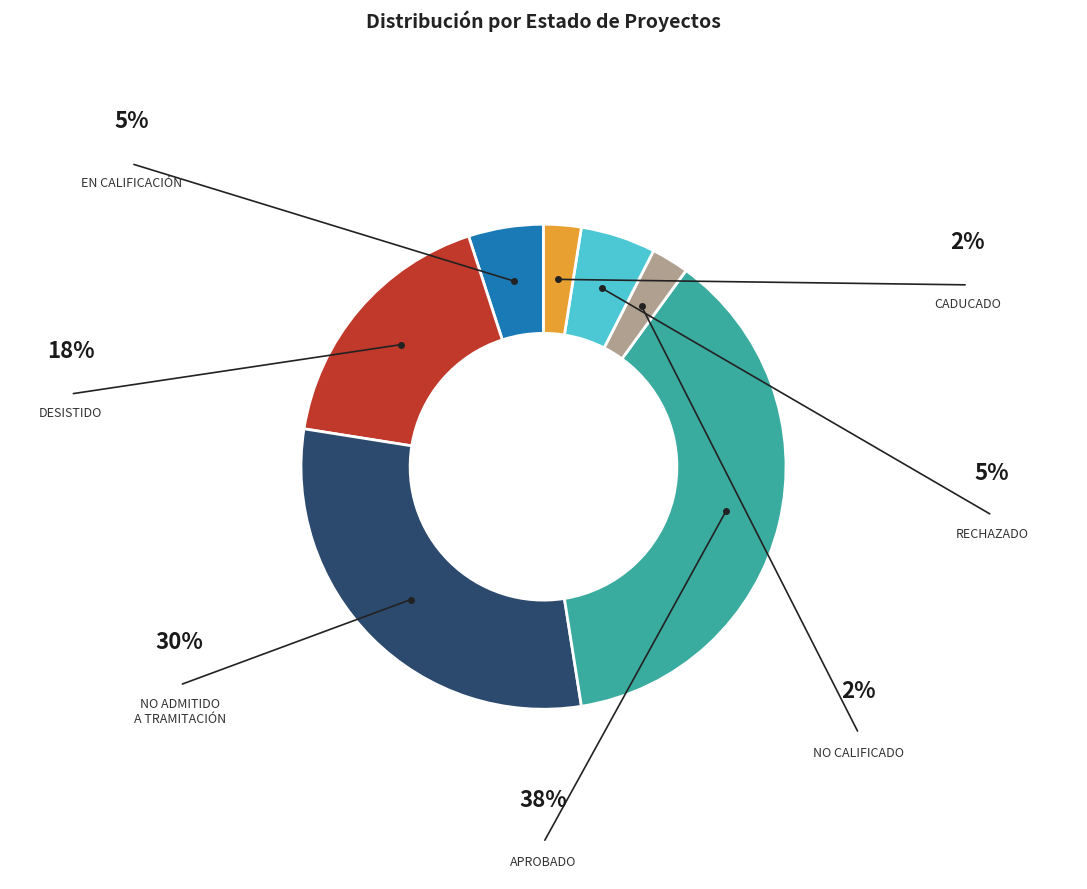

Is there a majority slice in this chart?

No